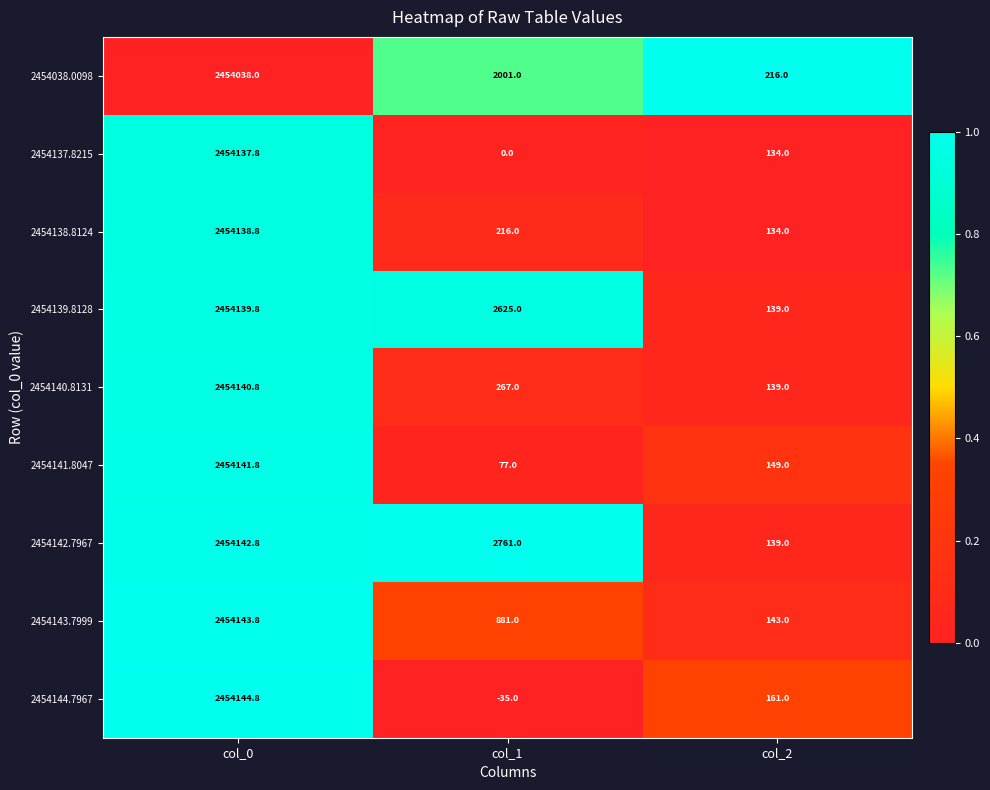

Reading right to left, transcribe all the data shown in this chart.

2454038.0098: col_2=216.0	col_1=2001.0	col_0=2454038.0
2454137.8215: col_2=134.0	col_1=0.0	col_0=2454137.8
2454138.8124: col_2=134.0	col_1=216.0	col_0=2454138.8
2454139.8128: col_2=139.0	col_1=2625.0	col_0=2454139.8
2454140.8131: col_2=139.0	col_1=267.0	col_0=2454140.8
2454141.8047: col_2=149.0	col_1=77.0	col_0=2454141.8
2454142.7967: col_2=139.0	col_1=2761.0	col_0=2454142.8
2454143.7999: col_2=143.0	col_1=881.0	col_0=2454143.8
2454144.7967: col_2=161.0	col_1=-35.0	col_0=2454144.8